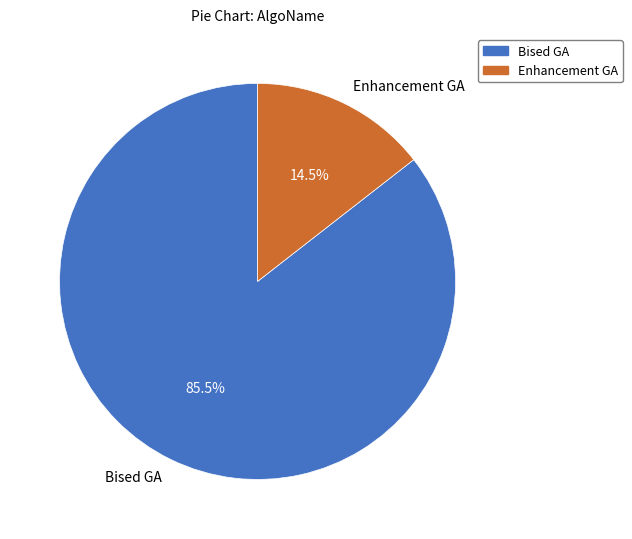

What is the smallest slice in the pie chart?

Enhancement GA